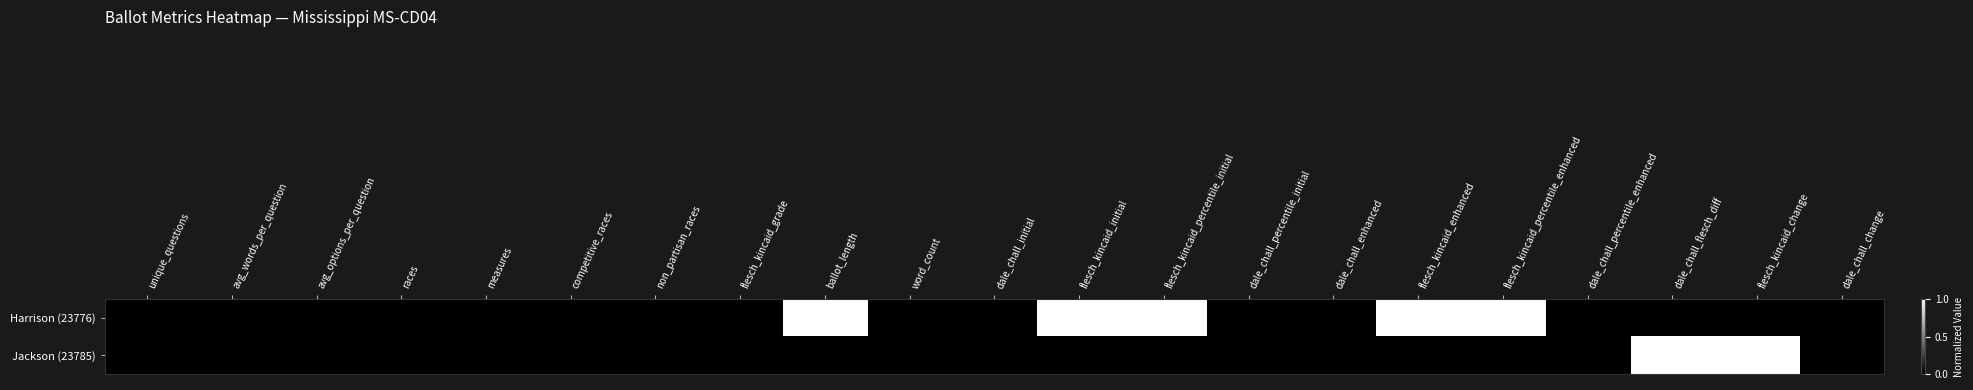

Reading right to left, transcribe all the data shown in this chart.

Harrison (23776): dale_chall_change=0	flesch_kincaid_change=0	dale_chall_flesch_diff=0	dale_chall_percentile_enhanced=0	flesch_kincaid_percentile_enhanced=1	flesch_kincaid_enhanced=1	dale_chall_enhanced=0	dale_chall_percentile_initial=0	flesch_kincaid_percentile_initial=1	flesch_kincaid_initial=1	dale_chall_initial=0	word_count=0	ballot_length=1	flesch_kincaid_grade=0	non_partisan_races=0	competitive_races=0	measures=0	races=0	avg_options_per_question=0	avg_words_per_question=0	unique_questions=0
Jackson (23785): dale_chall_change=0	flesch_kincaid_change=1	dale_chall_flesch_diff=1	dale_chall_percentile_enhanced=0	flesch_kincaid_percentile_enhanced=0	flesch_kincaid_enhanced=0	dale_chall_enhanced=0	dale_chall_percentile_initial=0	flesch_kincaid_percentile_initial=0	flesch_kincaid_initial=0	dale_chall_initial=0	word_count=0	ballot_length=0	flesch_kincaid_grade=0	non_partisan_races=0	competitive_races=0	measures=0	races=0	avg_options_per_question=0	avg_words_per_question=0	unique_questions=0